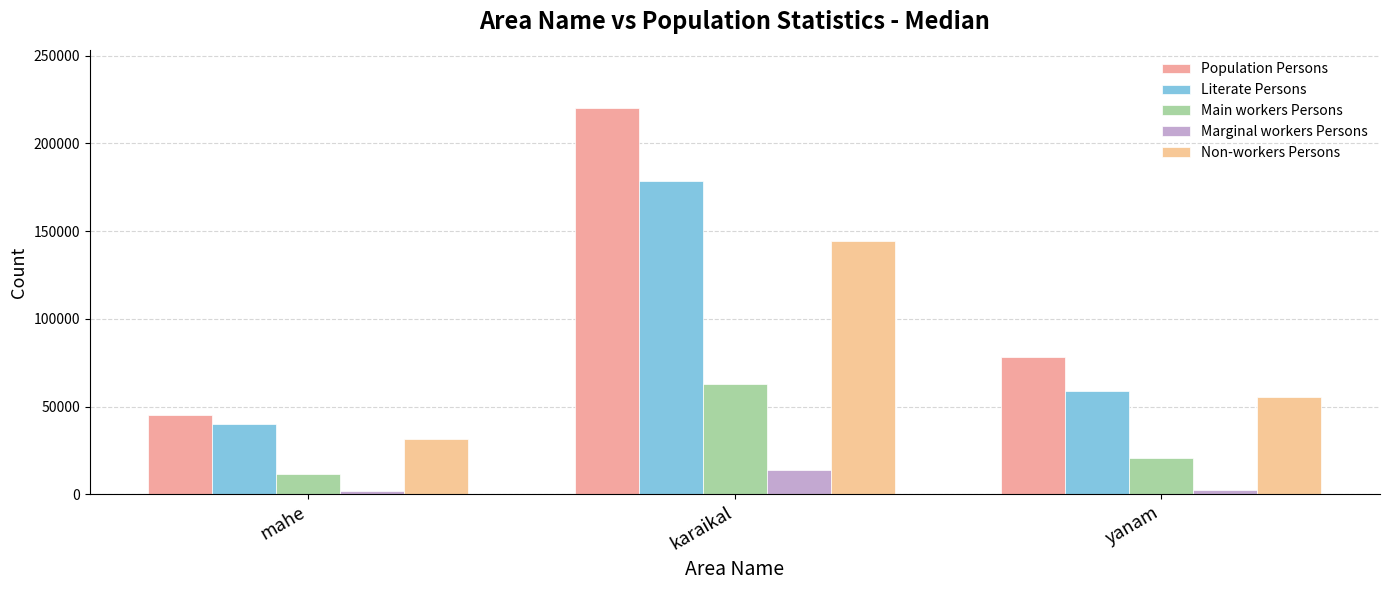

How many bars are there in total?

15